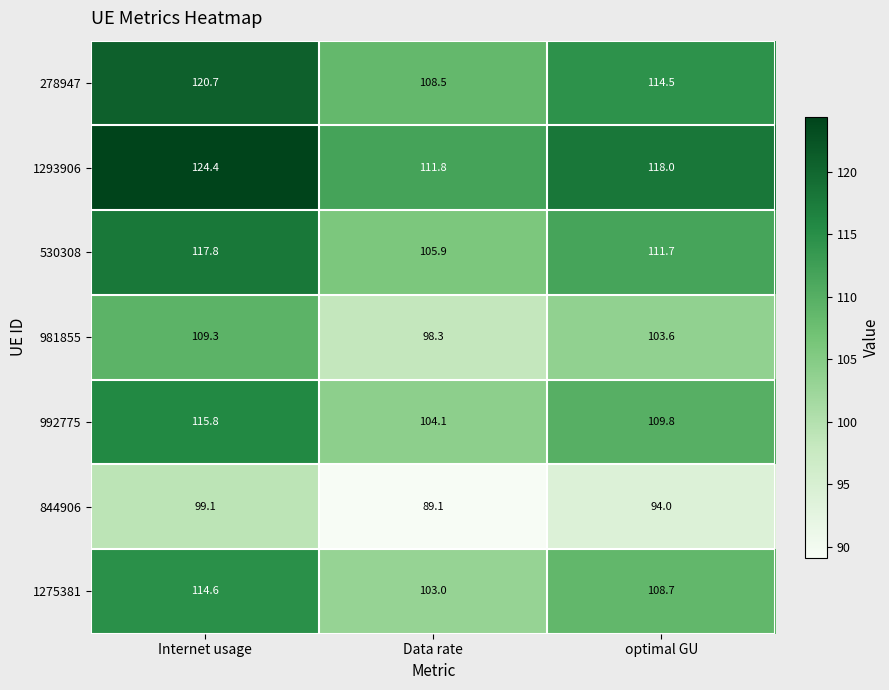

Between Internet usage and Data rate, which series saw the biggest shift?

1293906